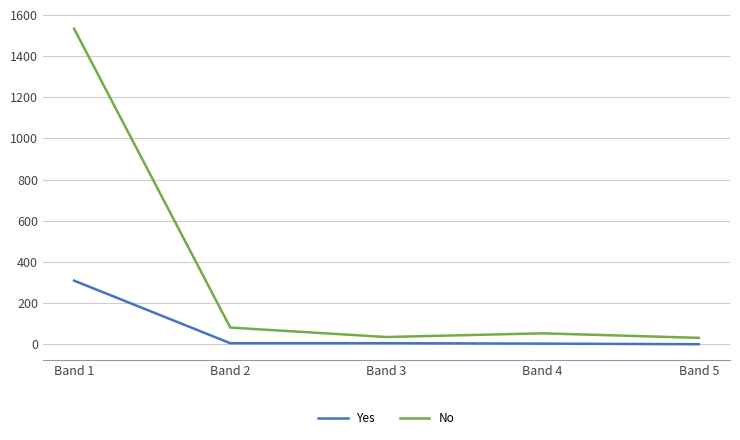

At which label is No closest to 782?

Band 2